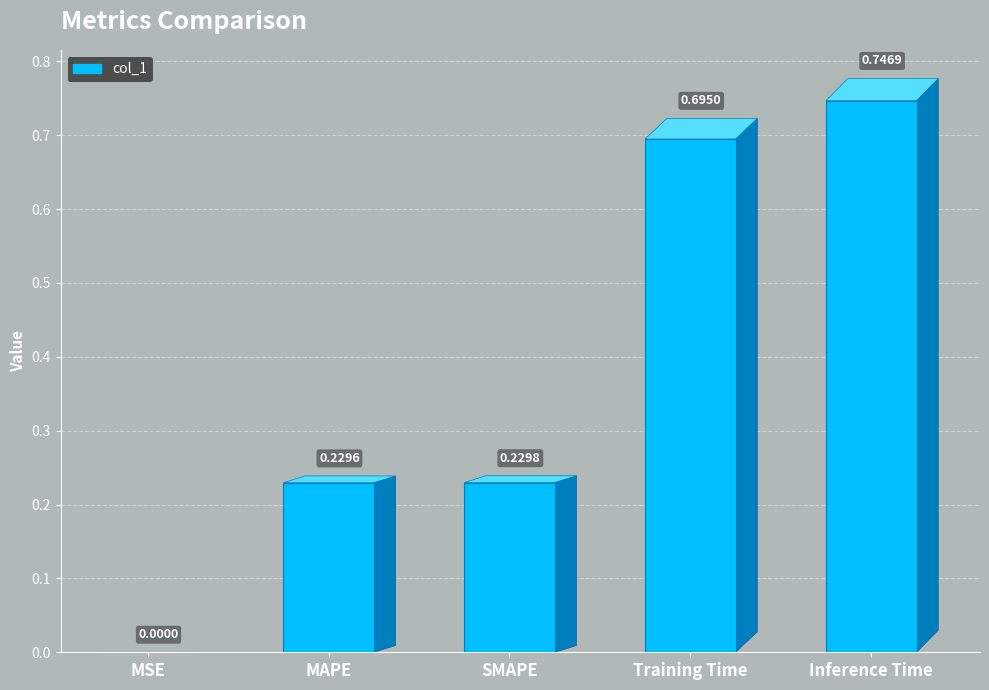

Which has a higher value, Training Time or SMAPE?

Training Time